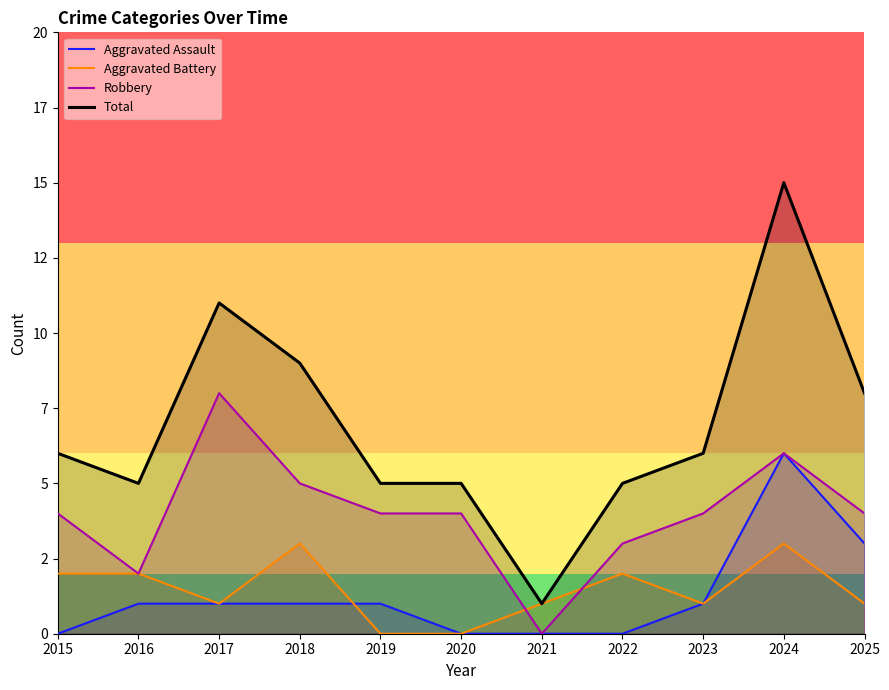

Where is Total nearest to the value 8?

2025